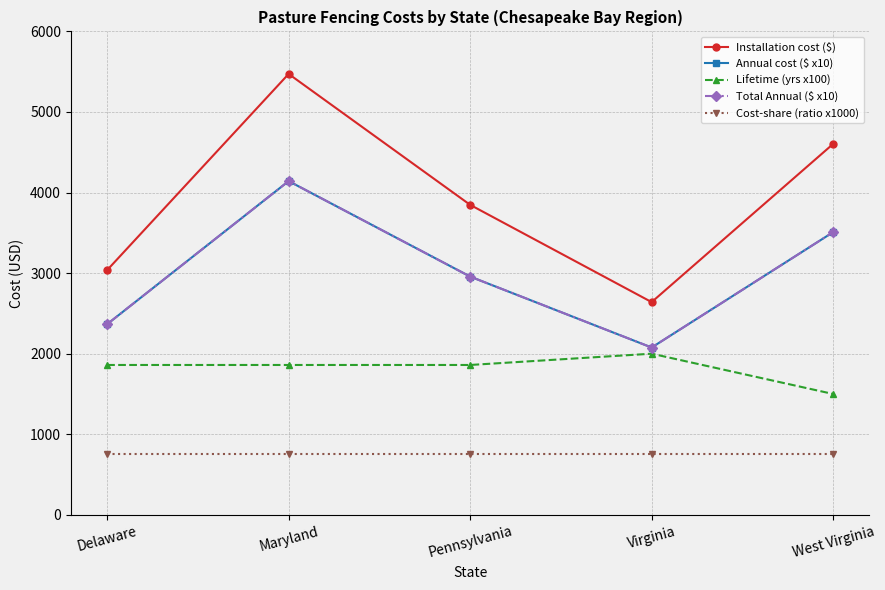

True or false: Lifetime (yrs x100) has more than 0 interior local peaks.

True